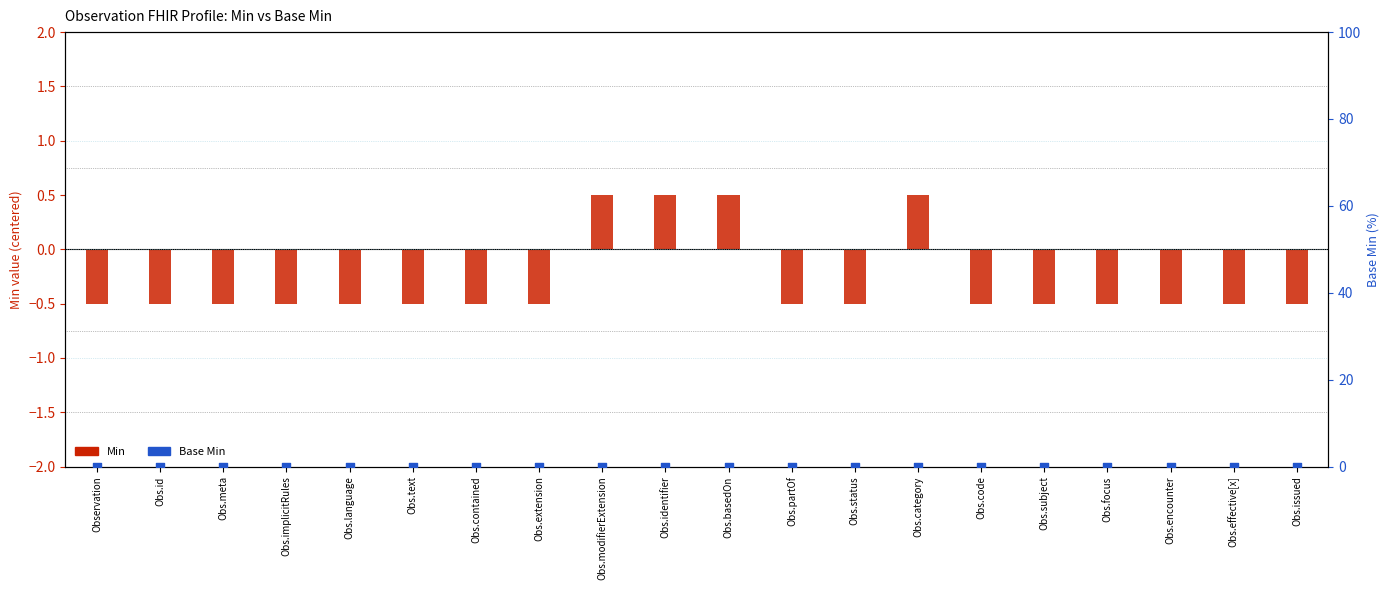

Which series contains the lowest Y value?

Min